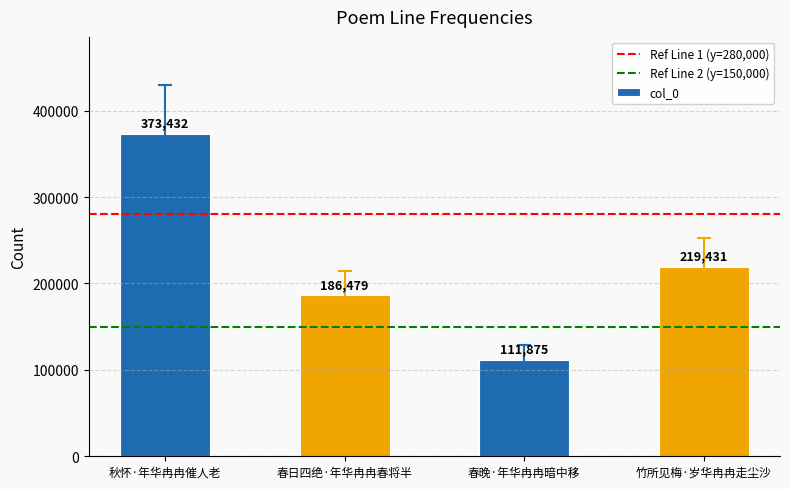

Reading right to left, what are all the values shown in this chart?

竹所见梅·岁华冉冉走尘沙=219431	春晚·年华冉冉暗中移=111875	春日四绝·年华冉冉春将半=186479	秋怀·年华冉冉催人老=373432